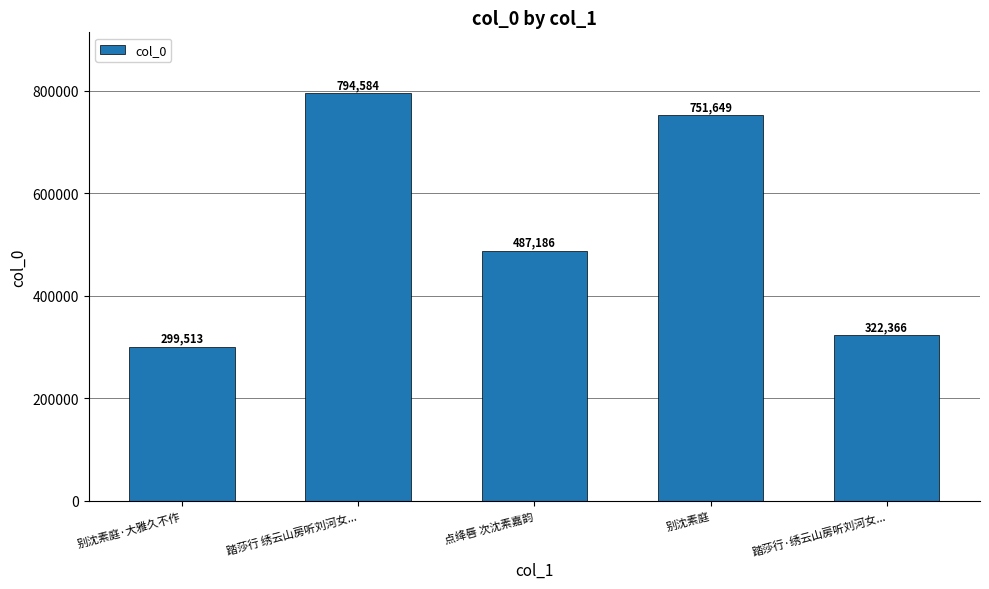

True or false: the data shows 194793 at 踏莎行 绣云山房听刘河女....

False